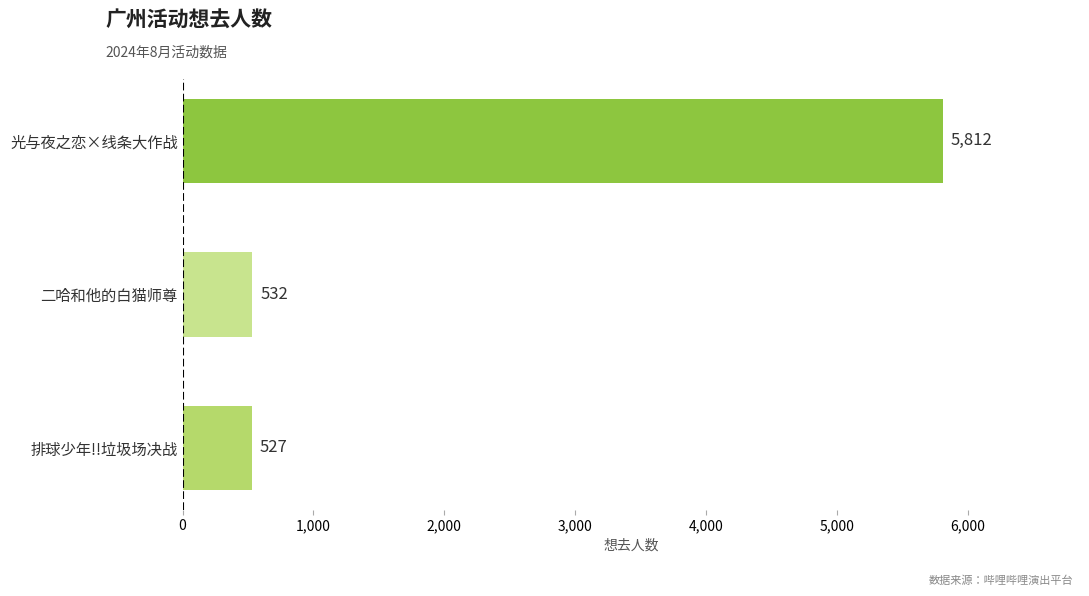

What is the difference between the maximum and minimum values?

5285